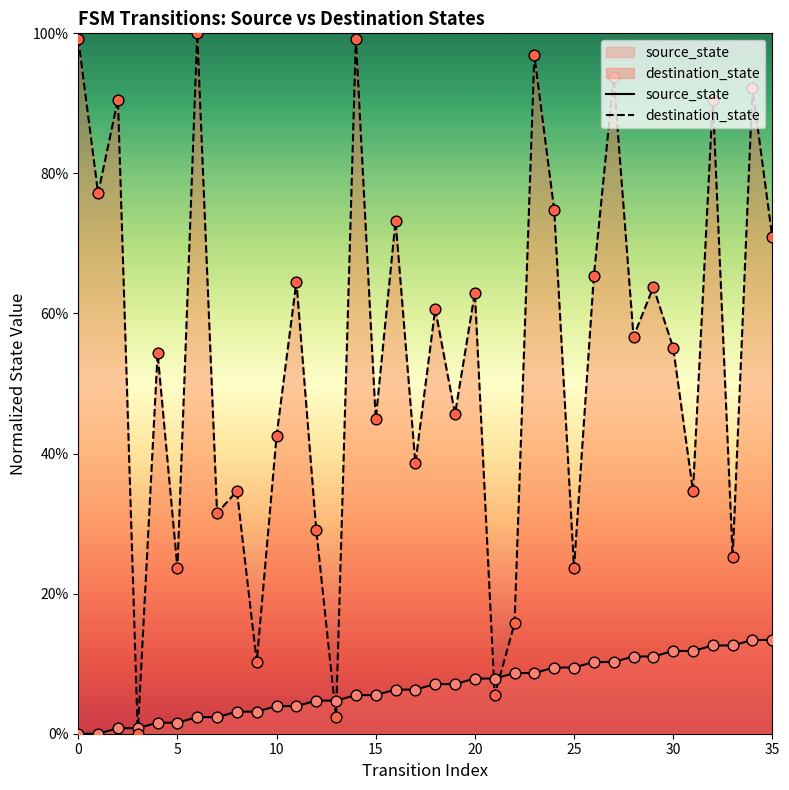

What is the total value across all series at 18?

67.7